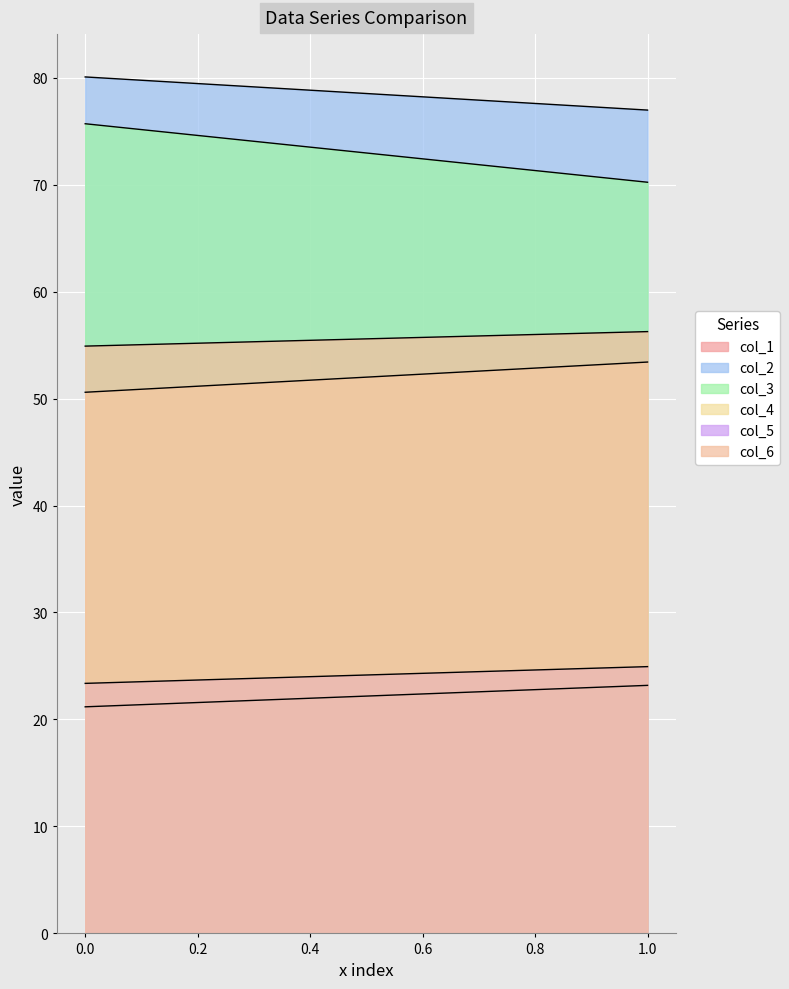

Reading left to right, what are all the values shown in this chart?

col_1: 0=21.2	1=23.2
col_2: 0=80.1	1=77.0
col_3: 0=75.7	1=70.2
col_4: 0=50.6	1=53.4
col_5: 0=23.4	1=24.9
col_6: 0=54.9	1=56.3